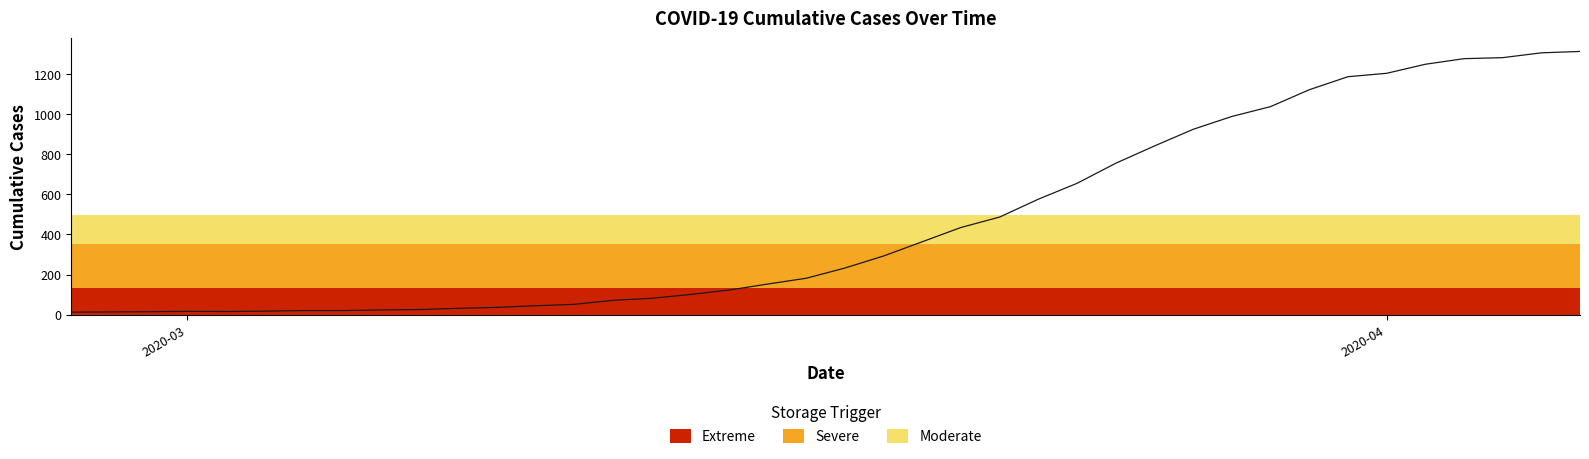

Which category has the lowest value across all series?

2020-03